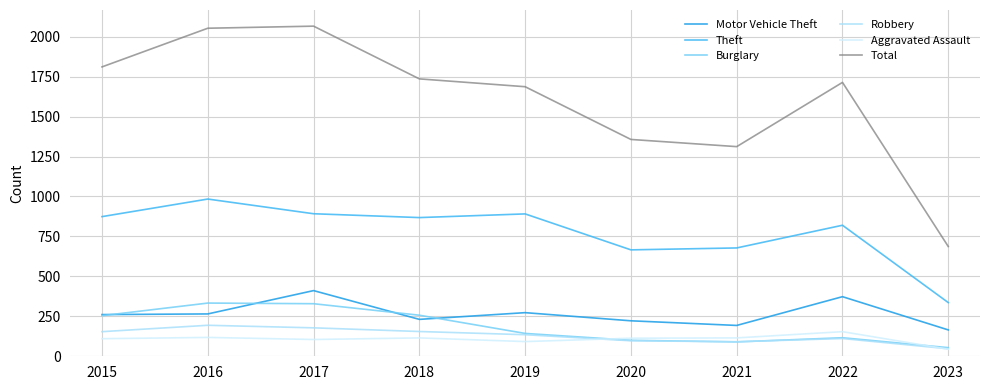

True or false: Aggravated Assault and Theft cross at least once.

False